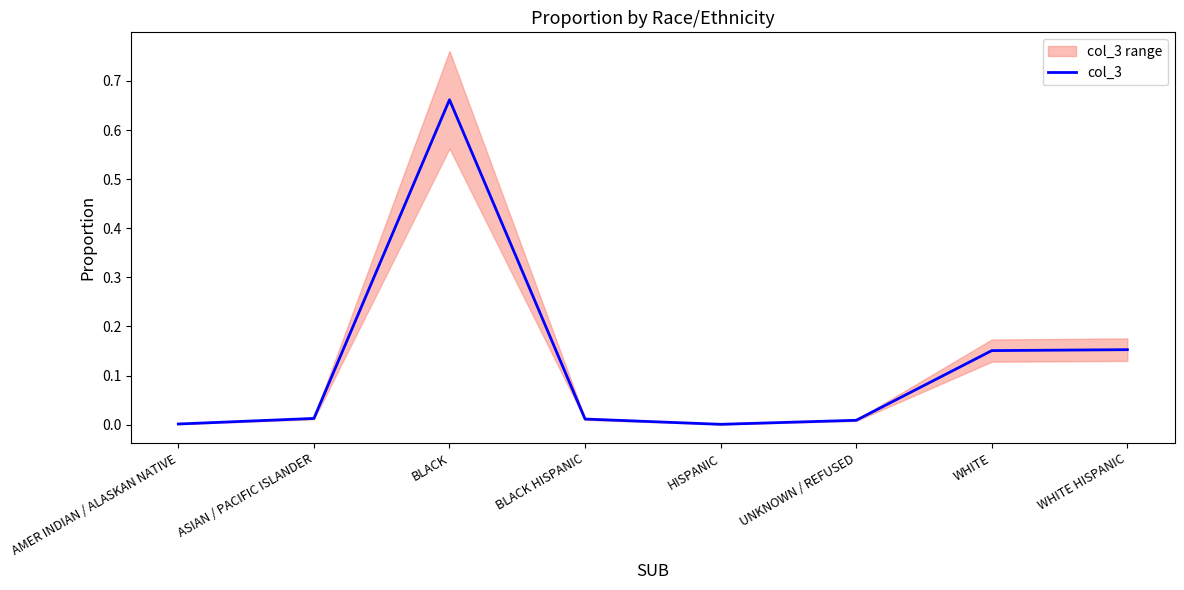

What is the label of the 5th point from the left?

HISPANIC